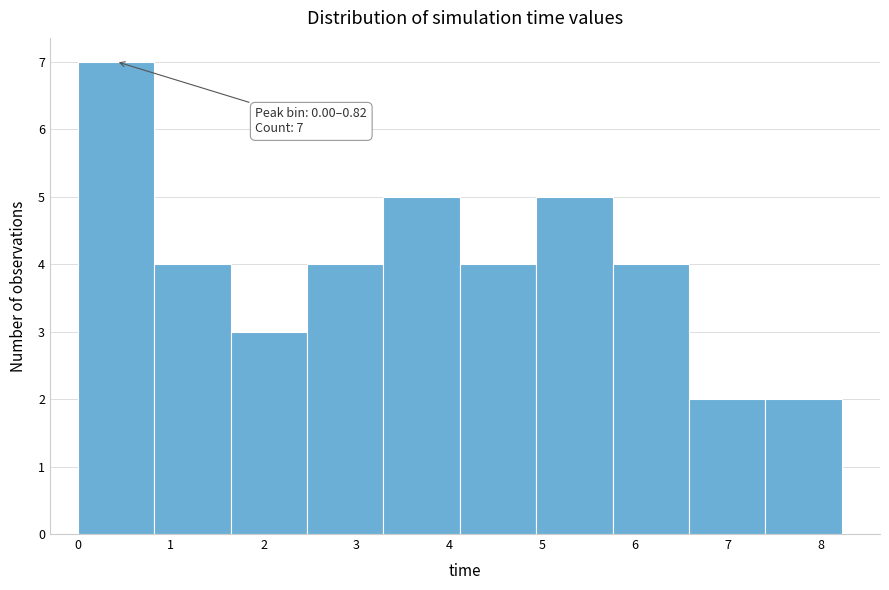

Which range on the x-axis has the tallest bar?

0.0 to 0.8